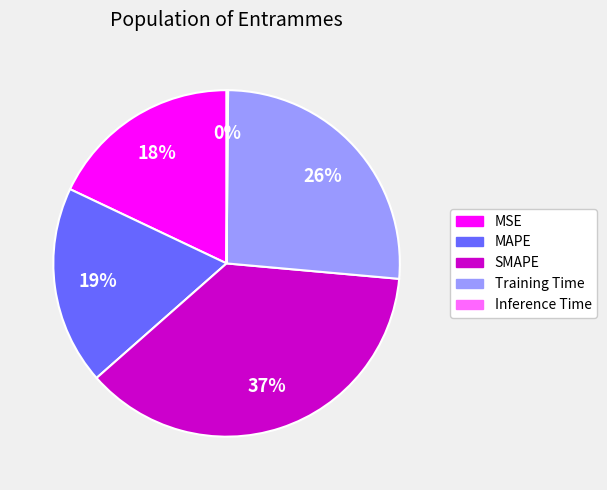

To the nearest percent, what portion does SMAPE represent?

37%